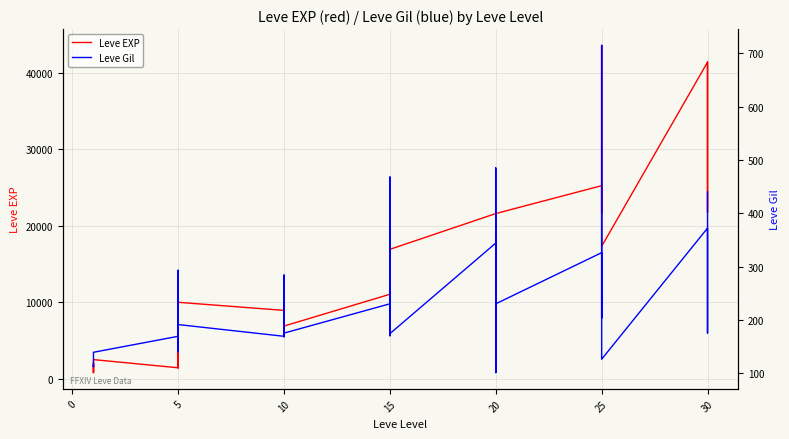

What is the minimum value shown in the chart?

101